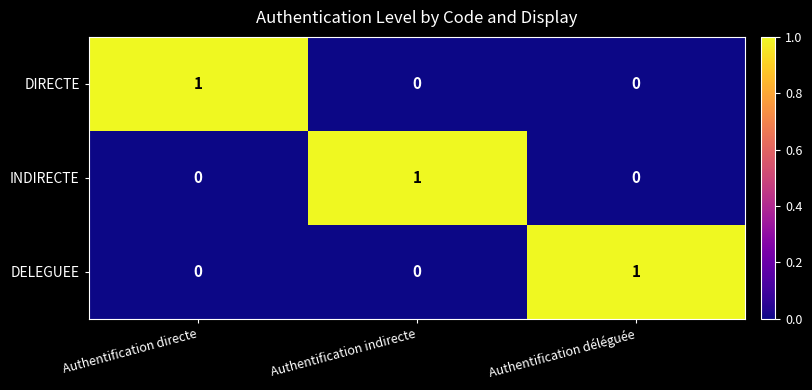

True or false: INDIRECTE has a value of 1 at Authentification directe.

False